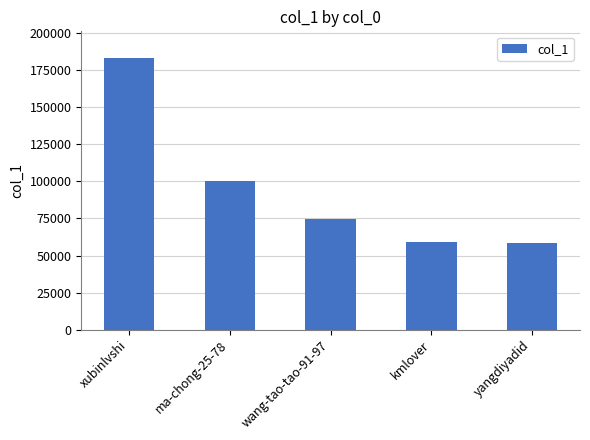

Read the value at yangdiyadid, to the nearest 50.

58600